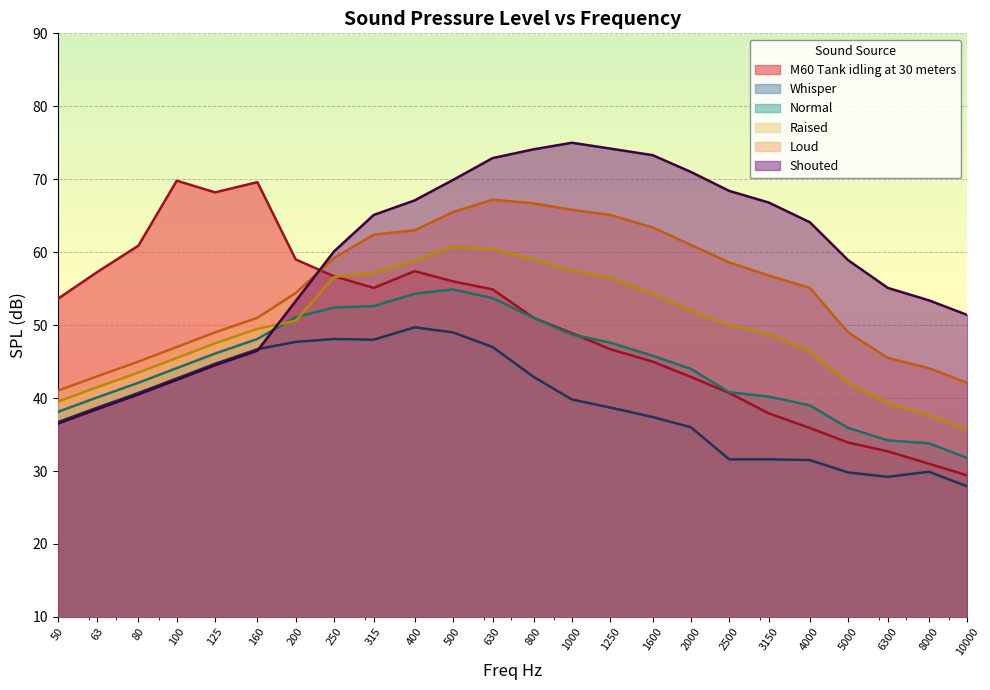

How many interior local peaks does the Whisper series have?

3